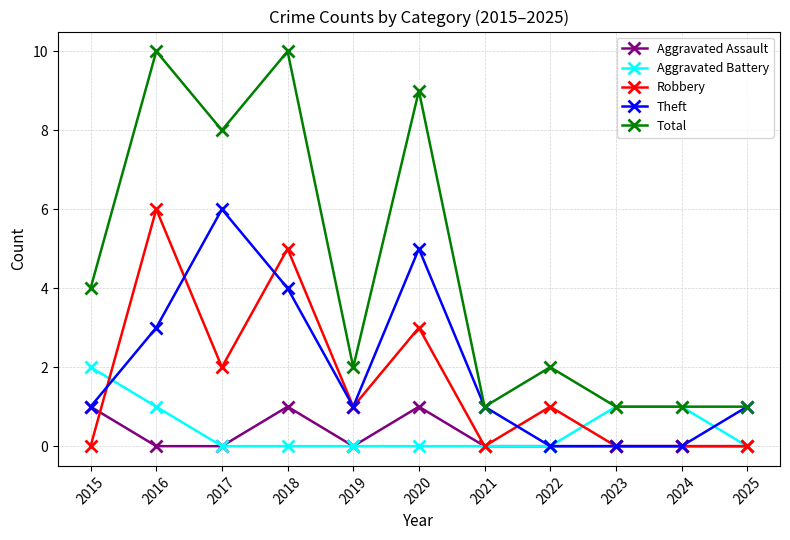

The value of Aggravated Battery at 2019 is 0. True or false?

True